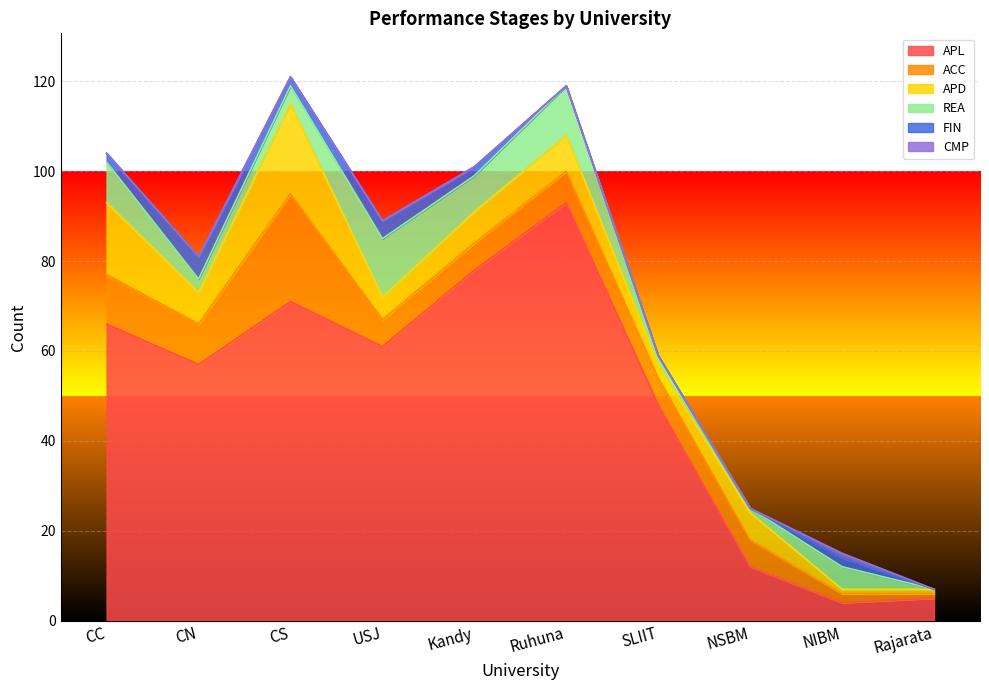

How many interior local valleys does the APD series have?

3